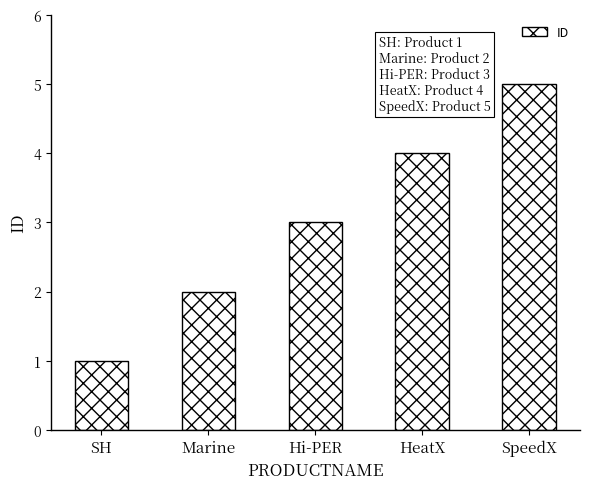

What is the sum of all values?

15